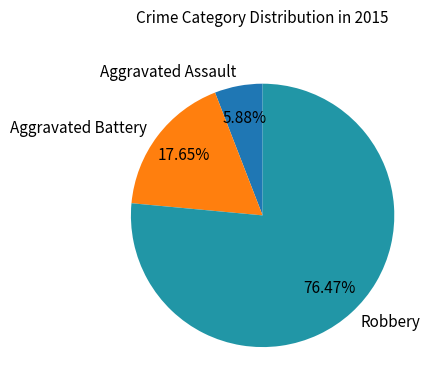

How many segments does this pie chart have?

3